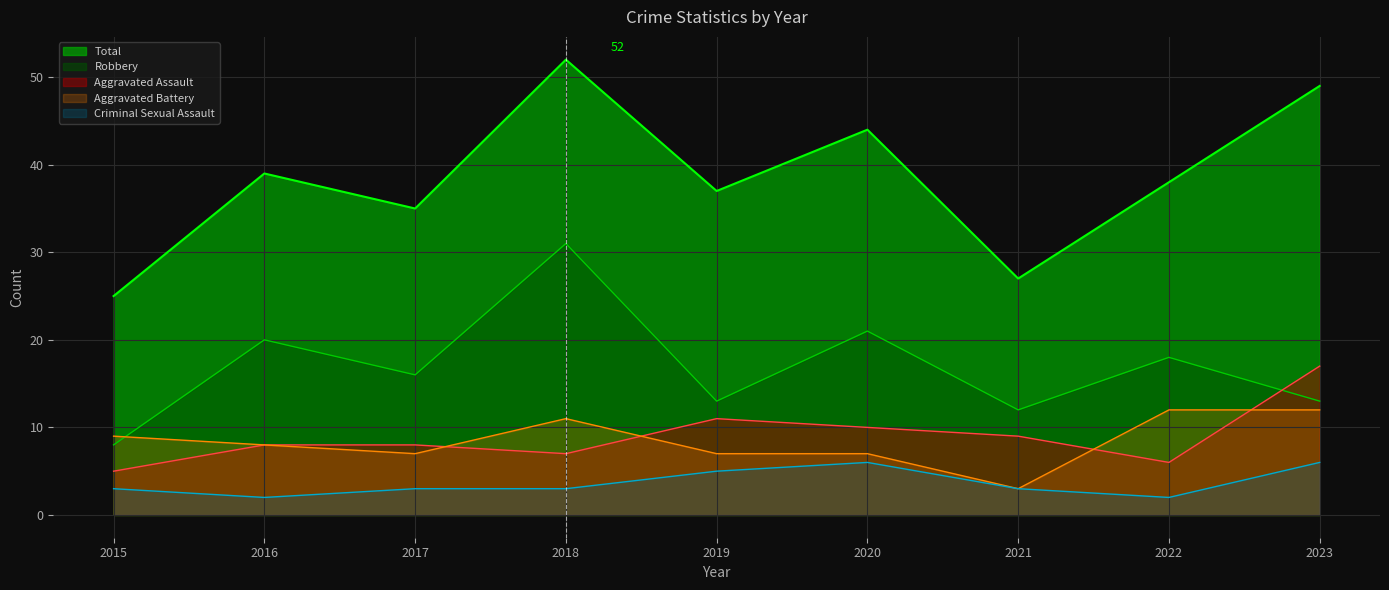

At which label does Total reach its minimum?

2015